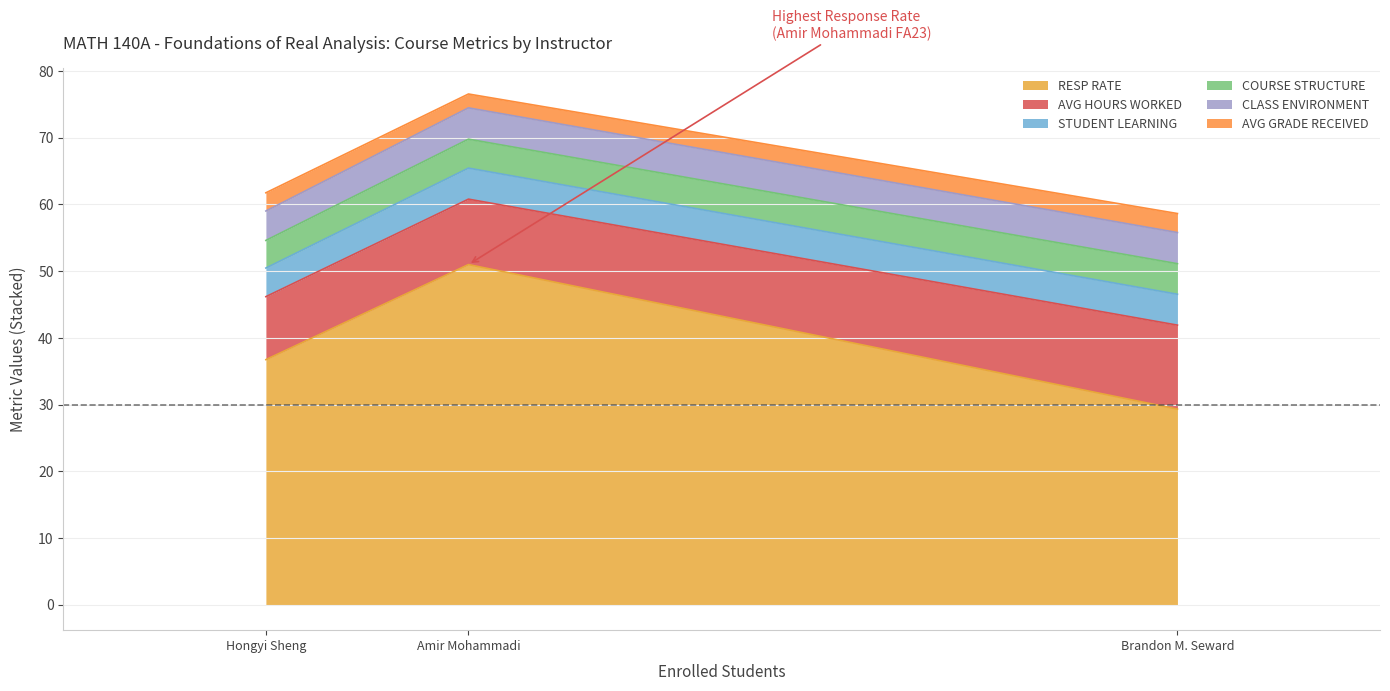

What is the total value across all series at Amir Mohammadi
FA23 (51)?

76.5